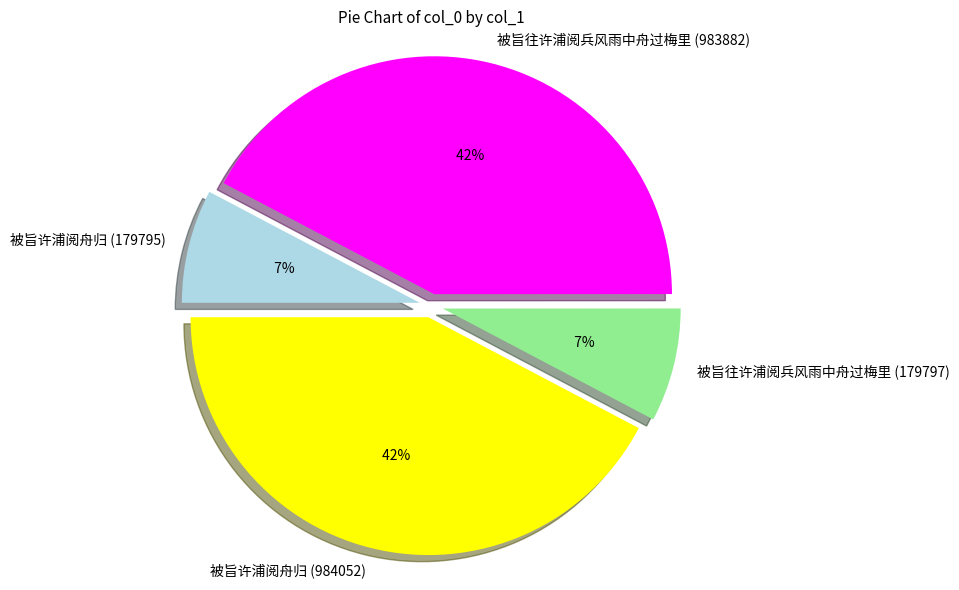

To the nearest percent, what percentage of the pie is 被旨许浦阅舟归 (984052)?

42%